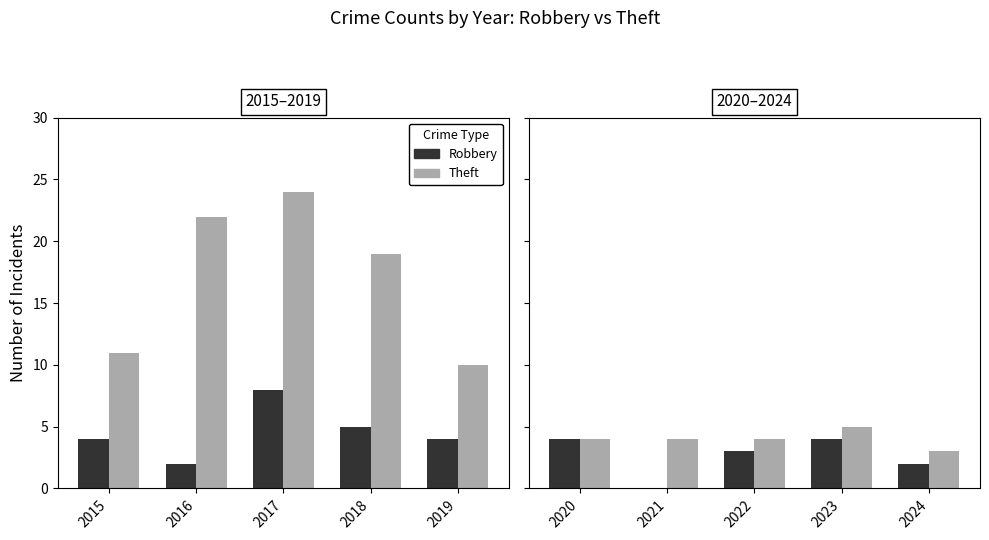

The Robbery series shows 1 at 2024. True or false?

False